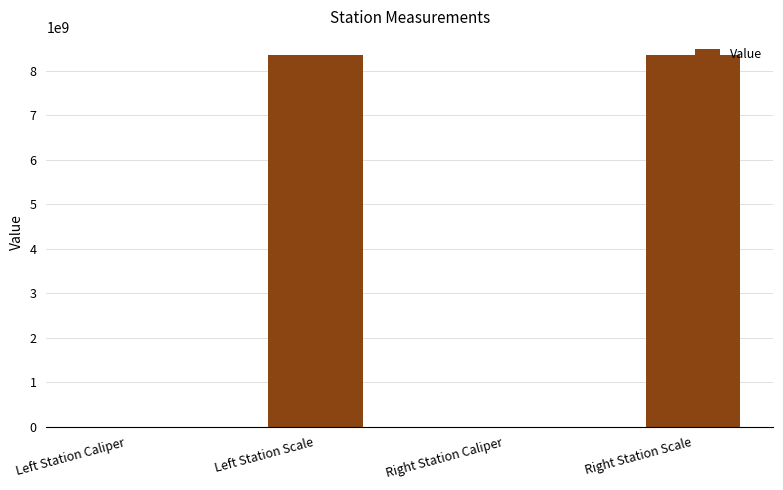

Which has a higher value, Left Station Scale or Right Station Caliper?

Left Station Scale